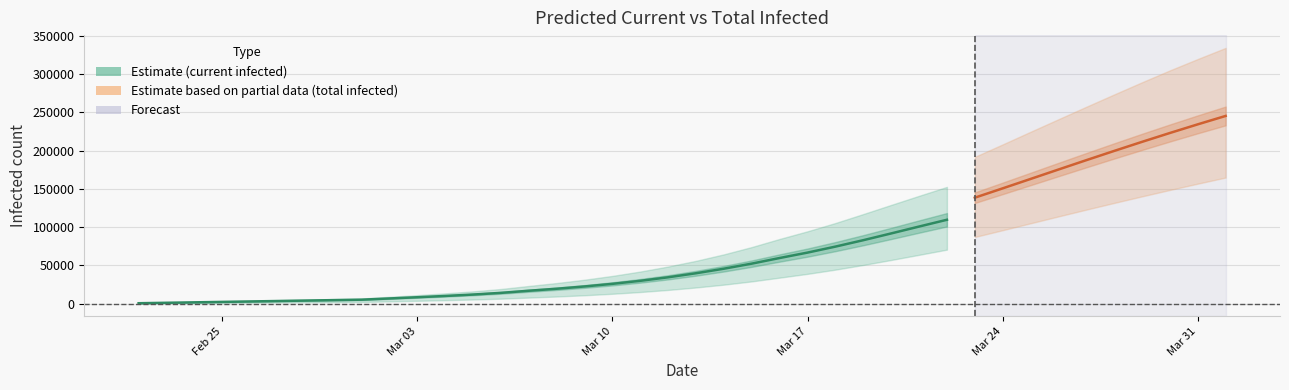

What is the difference between the highest and lowest values at 24?

64565